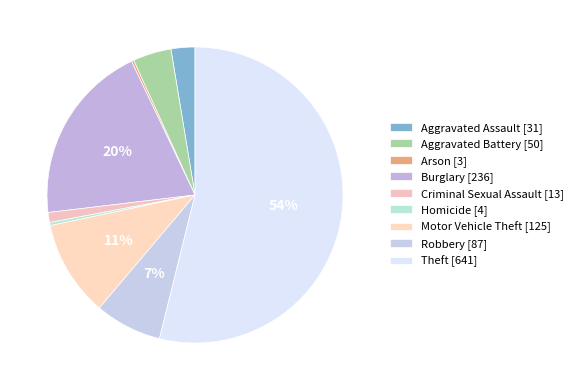

Rank the categories by value from lowest to highest.

Arson, Homicide, Criminal Sexual Assault, Aggravated Assault, Aggravated Battery, Robbery, Motor Vehicle Theft, Burglary, Theft